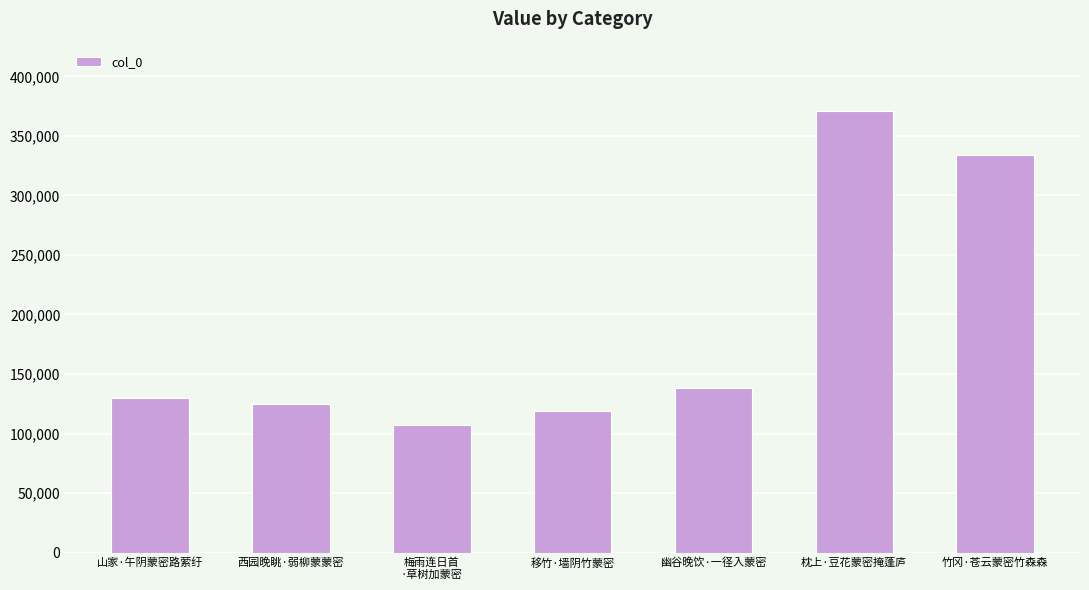

Reading left to right, list all the values displayed in this chart.

山家·午阴蒙密路萦纡=129821	西园晚眺·弱柳蒙蒙密=124688	梅雨连日首
·草树加蒙密=107304	移竹·墙阴竹蒙密=119140	幽谷晚饮·一径入蒙密=138032	枕上·豆花蒙密掩蓬庐=371152	竹冈·苍云蒙密竹森森=333716